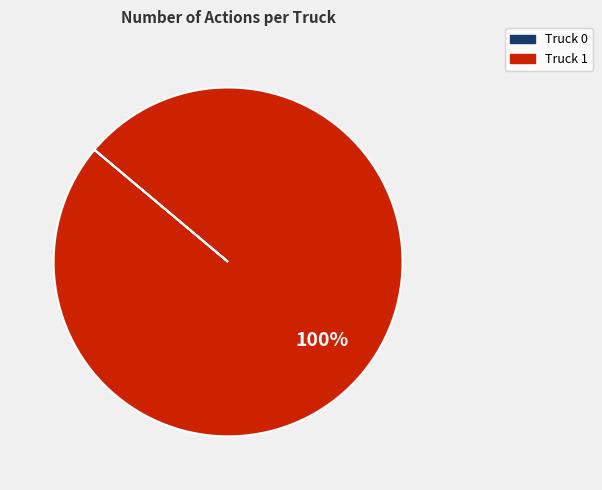

Which slice is the largest?

Truck 1